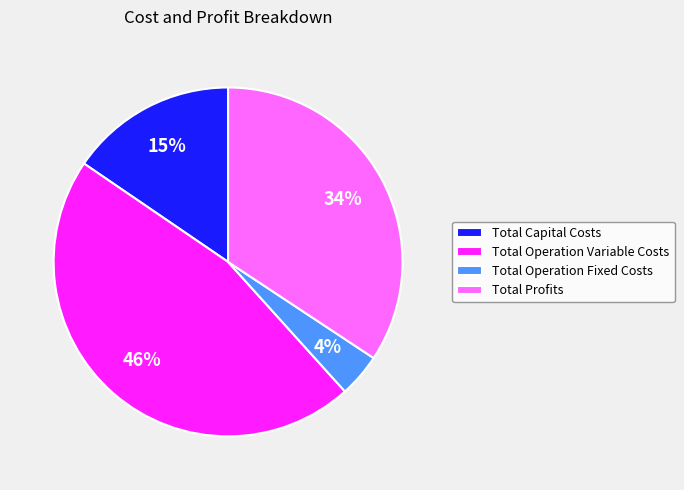

Is Total Profits the majority of the pie?

No